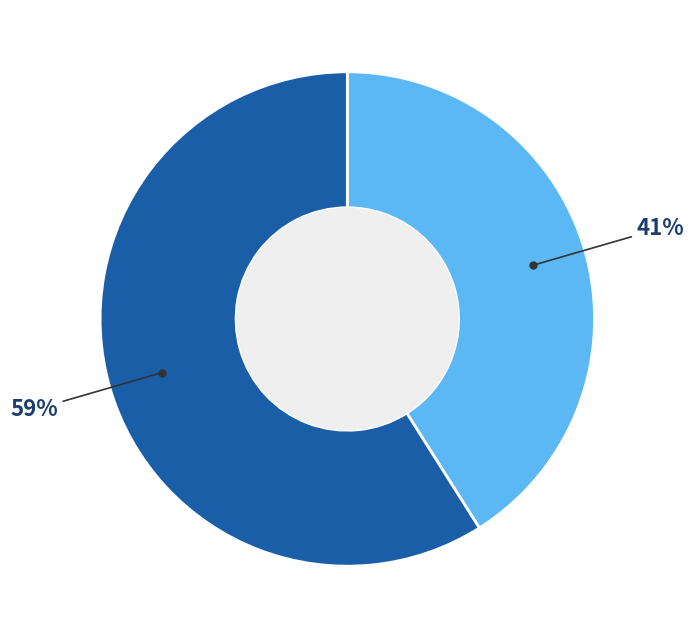

To the nearest percent, what is the average slice percentage?

50%